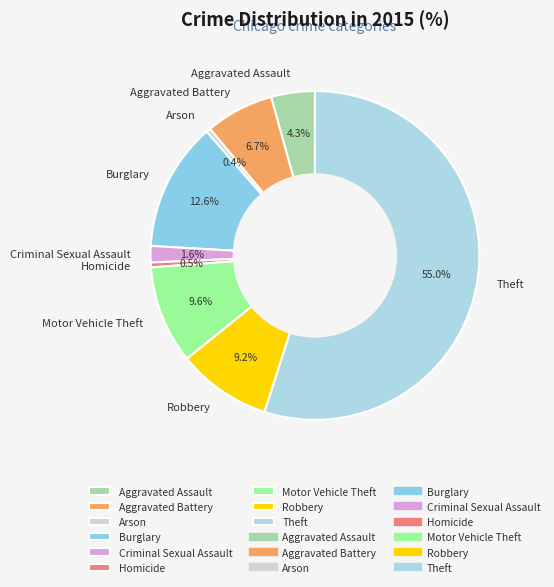

Which category has the biggest portion of the pie?

Theft